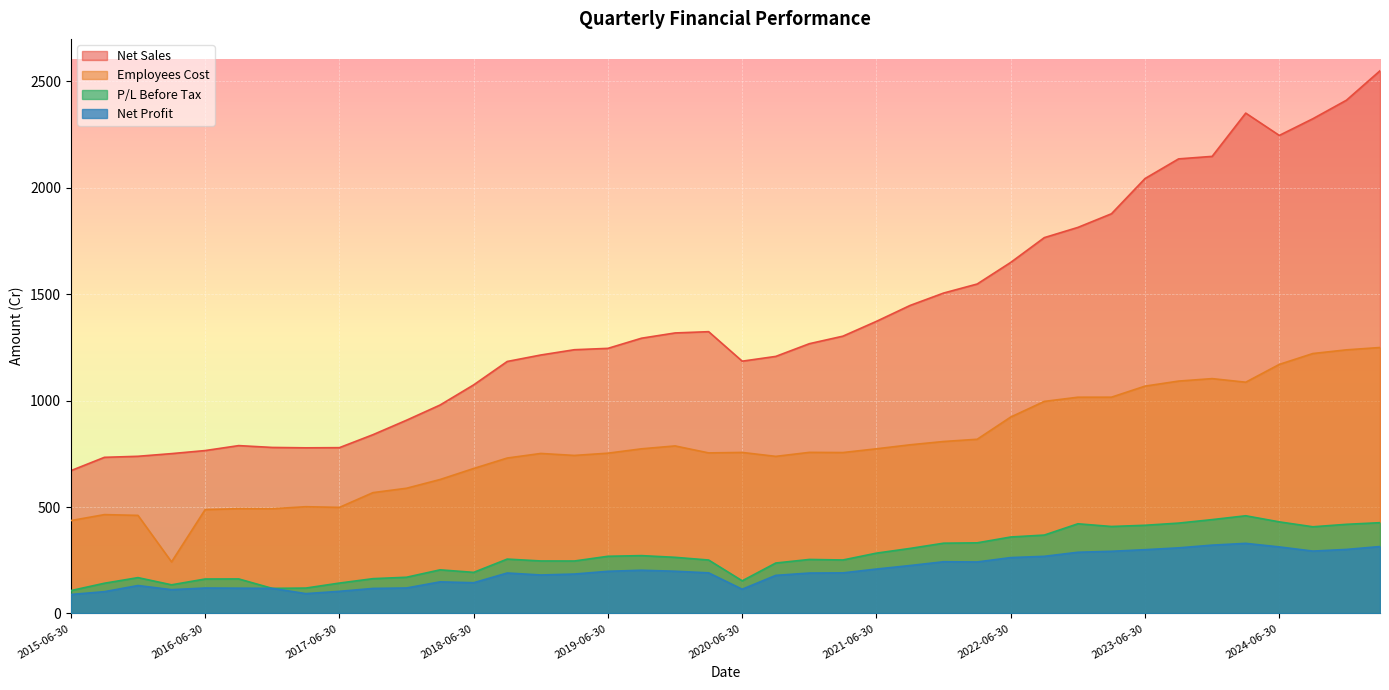

What is the average value of the P/L Before Tax series?

272.9